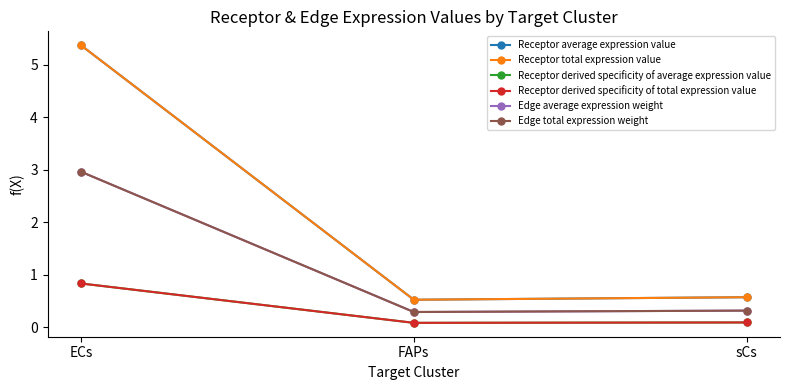

Which series changed the most between ECs and FAPs?

Receptor average expression value